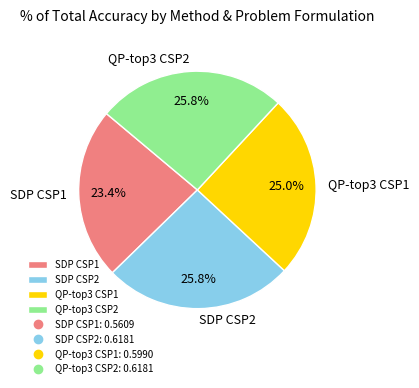

Which category has the smallest portion of the pie?

SDP CSP1